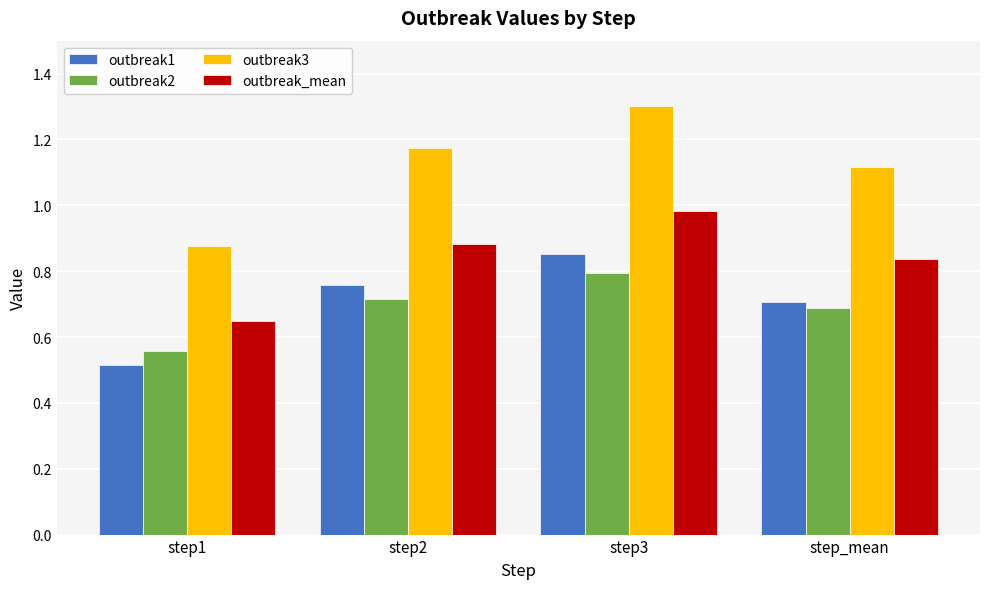

Which category has the lowest value in the outbreak2 series?

step1